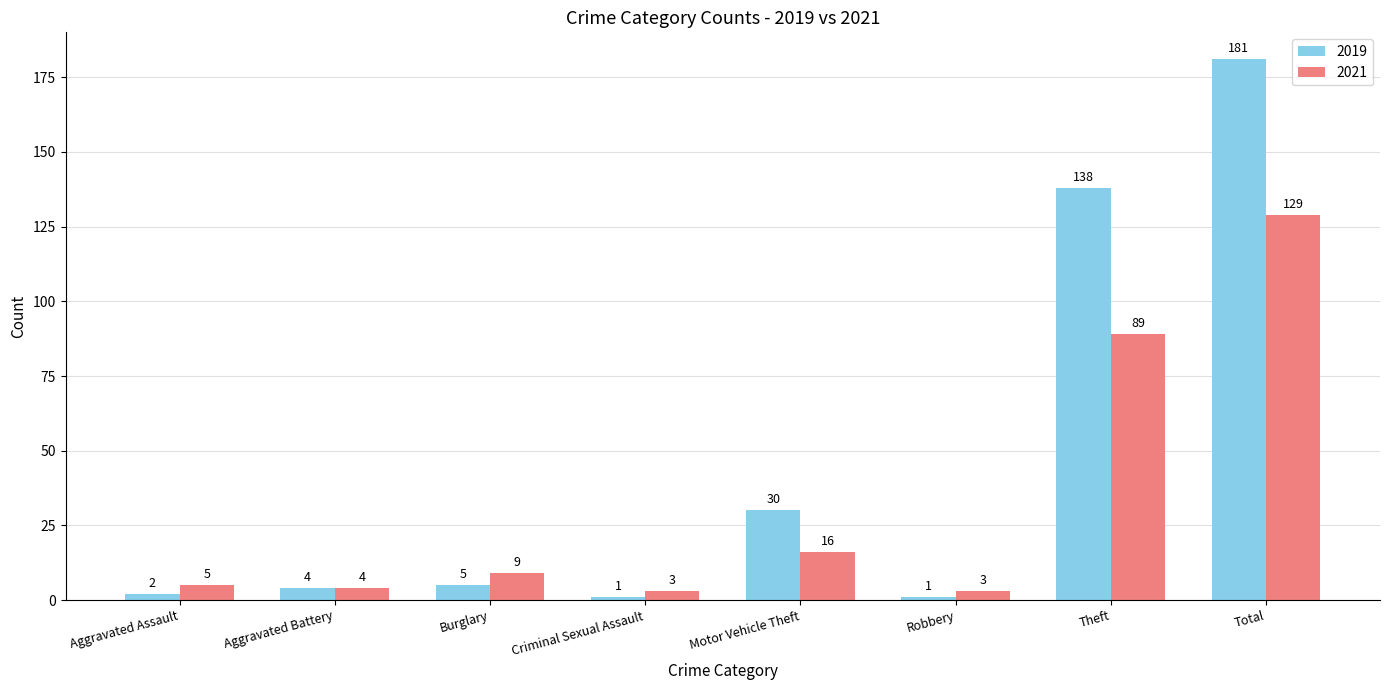

What is the average value of the 2019 series?

45